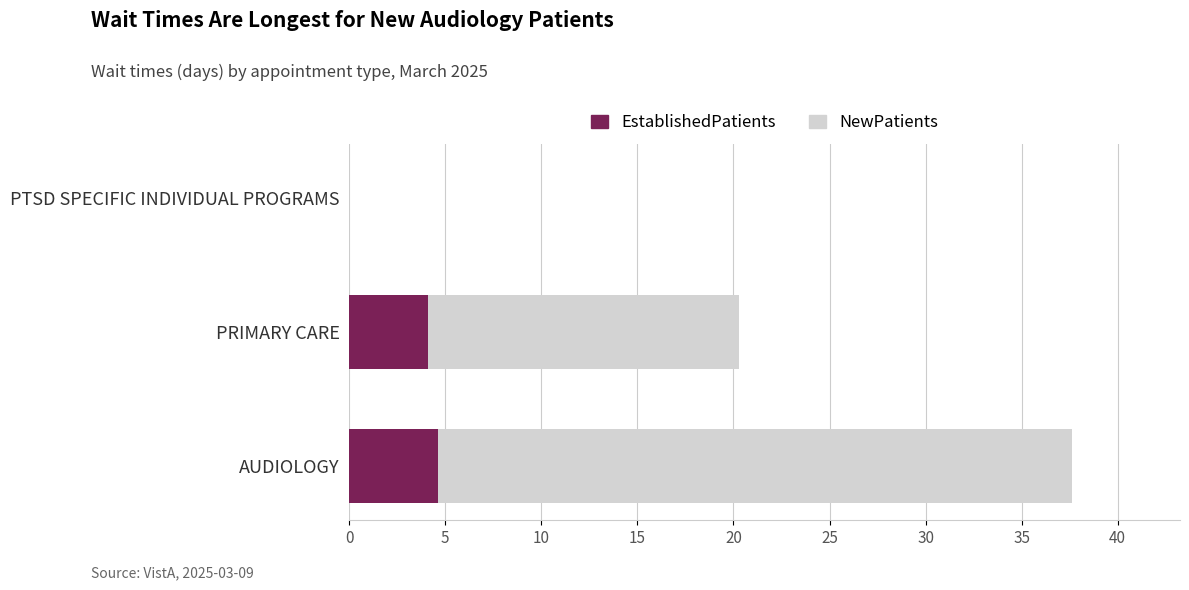

What is the maximum value for EstablishedPatients?

4.6